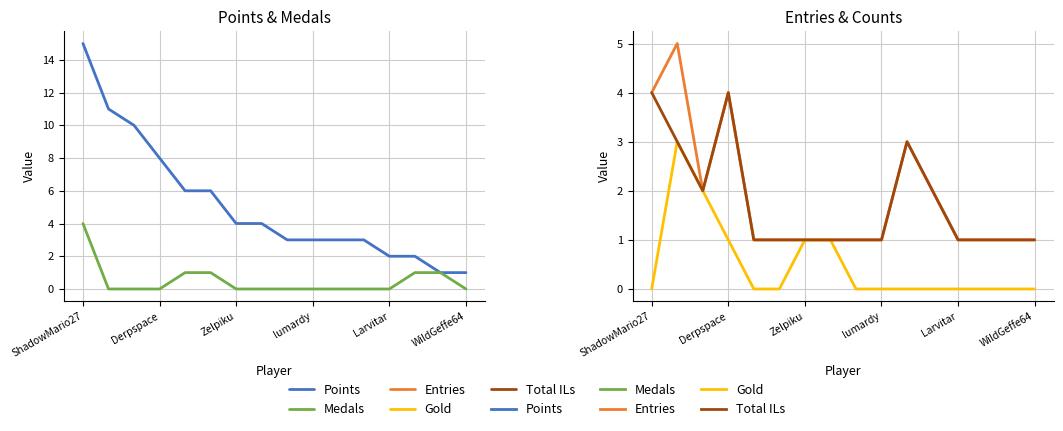

What is the sum of all Gold values?

8